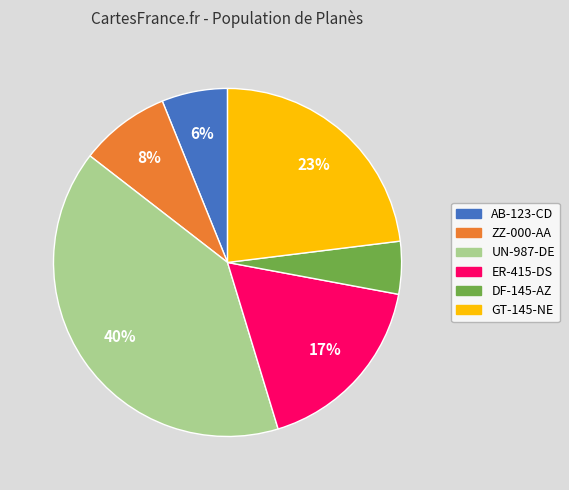

Do ZZ-000-AA and ER-415-DS together represent more than half of the pie?

No